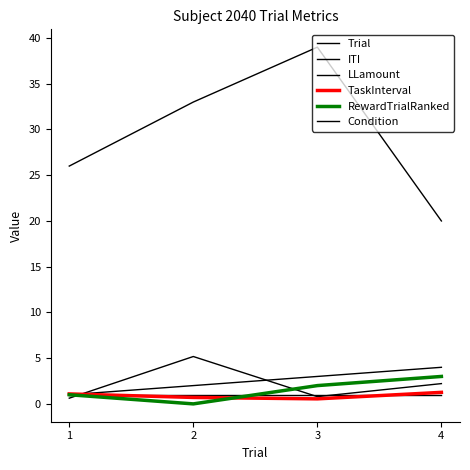

How many lines are shown in the chart?

6